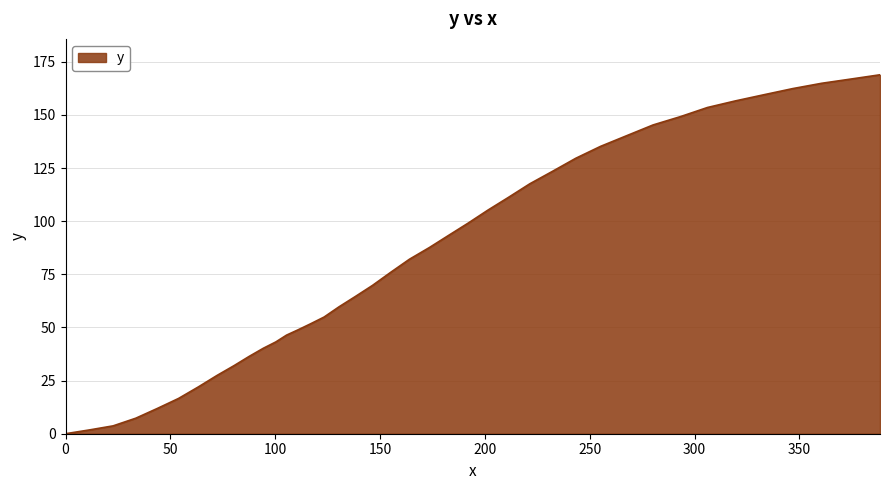

What is the sum of all values?

3365.9